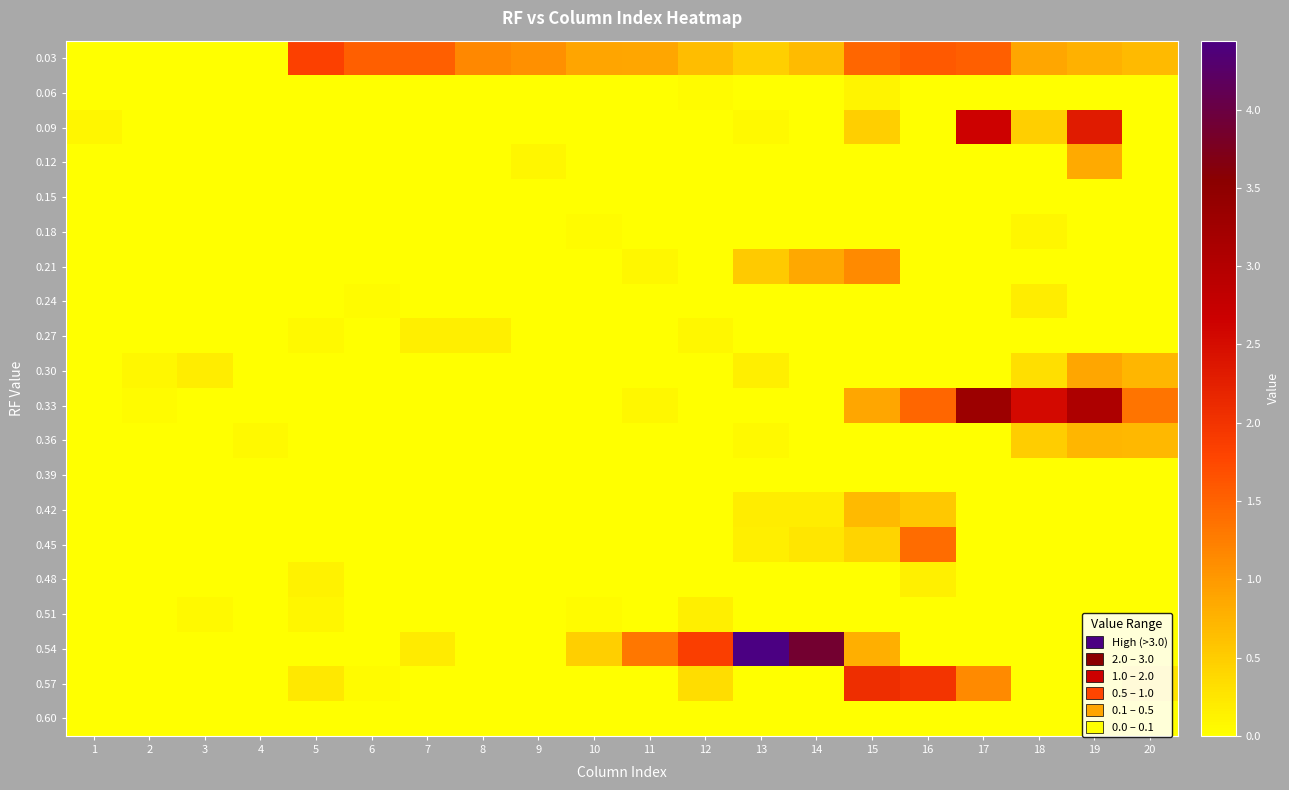

At 9, list the series in order from smallest to largest.

0.06, 0.09, 0.15, 0.18, 0.21, 0.24, 0.27, 0.30, 0.33, 0.36, 0.39, 0.42, 0.45, 0.48, 0.51, 0.54, 0.57, 0.60, 0.12, 0.03